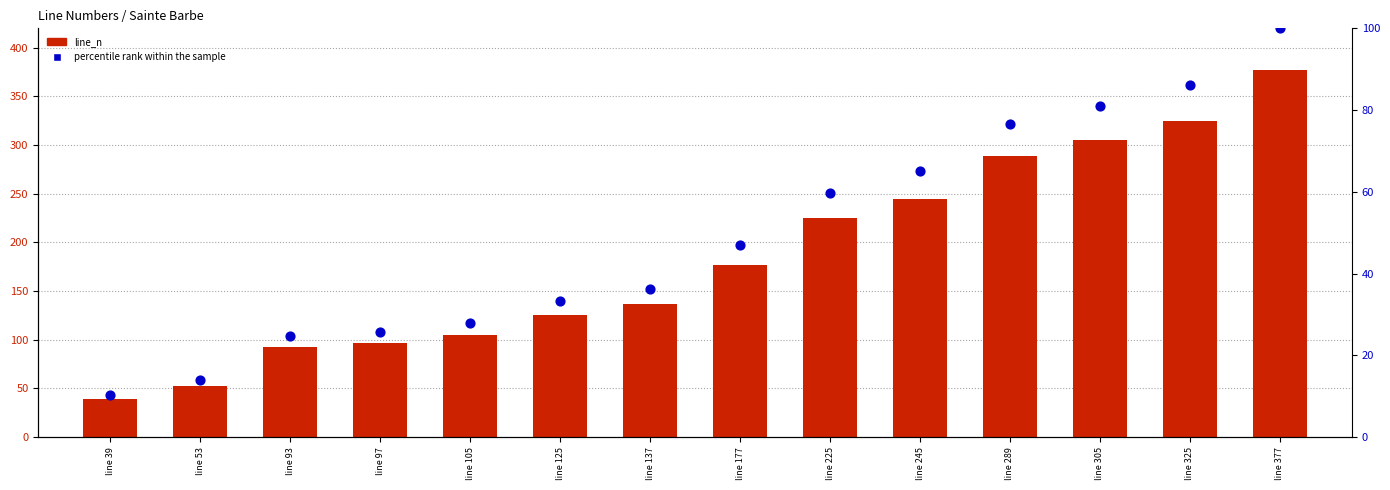

Which series has the widest spread of Y values?

line_n